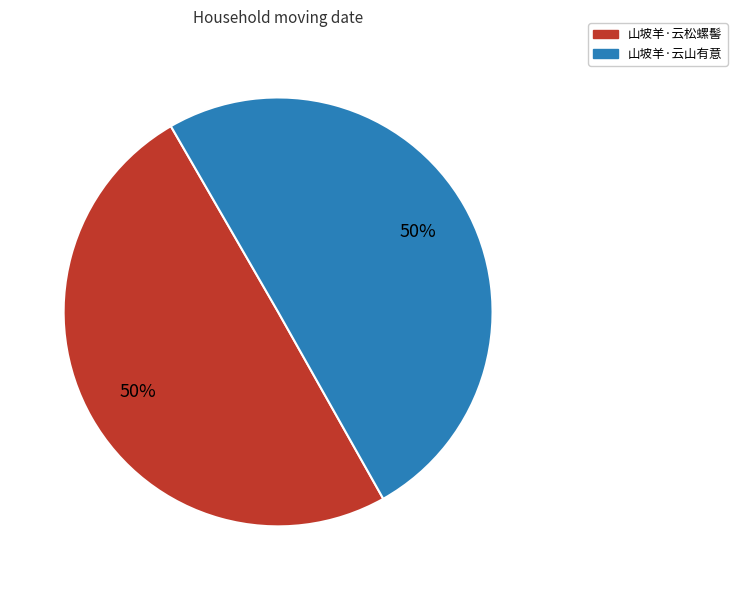

What is the ratio of the value at 山坡羊·云山有意 to the value at 山坡羊·云松螺髻?

1.0